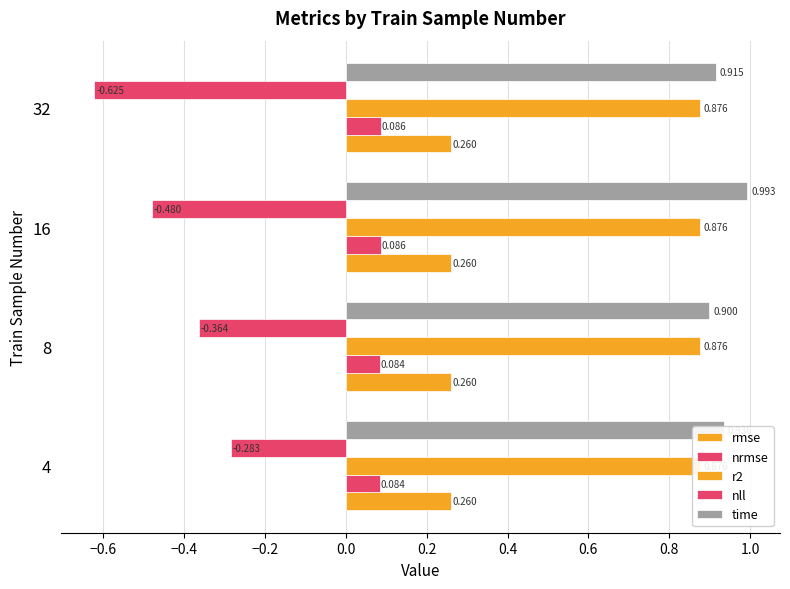

Reading left to right, what are all the values shown in this chart?

rmse: 0.3	0.3	0.3	0.3
nrmse: 0.1	0.1	0.1	0.1
r2: 0.9	0.9	0.9	0.9
nll: -0.3	-0.4	-0.5	-0.6
time: 0.9	0.9	1.0	0.9